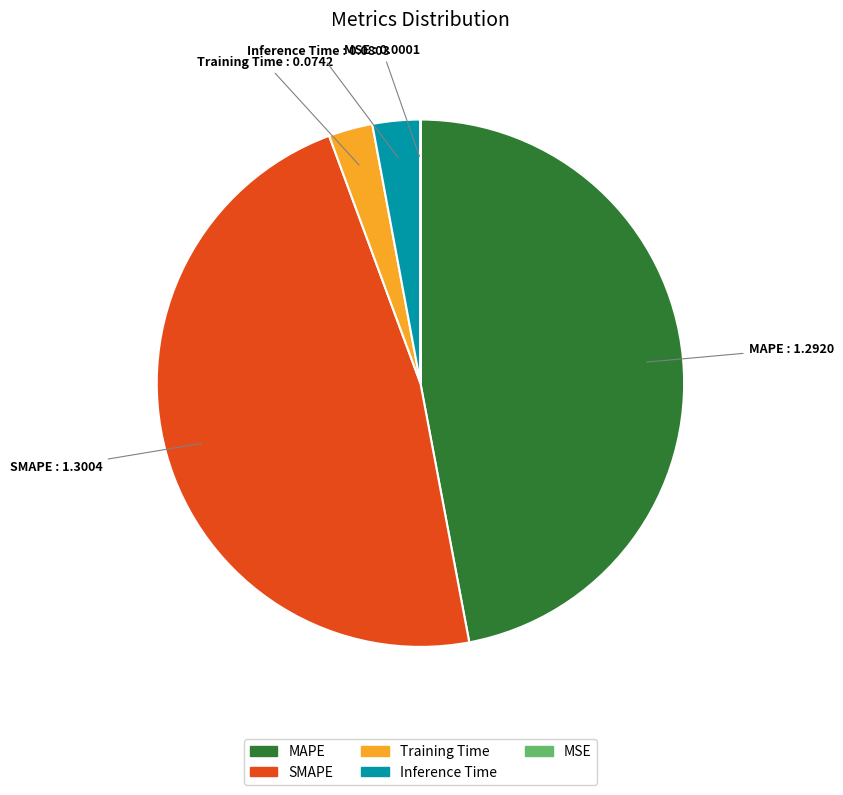

Is it true that SMAPE is 61% of the pie?

False